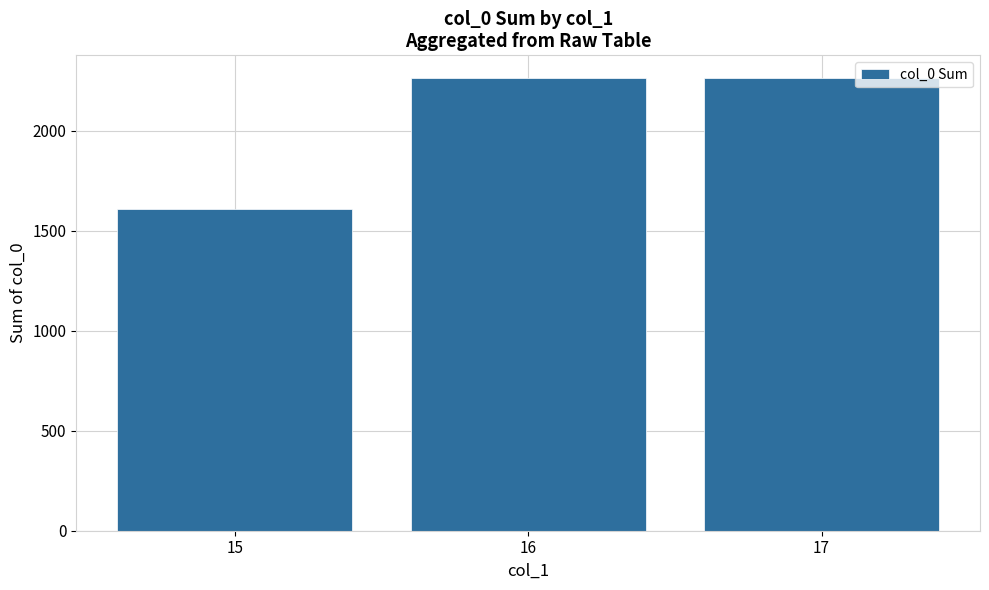

What is the ratio of the value at 17 to the value at 16?

1.0